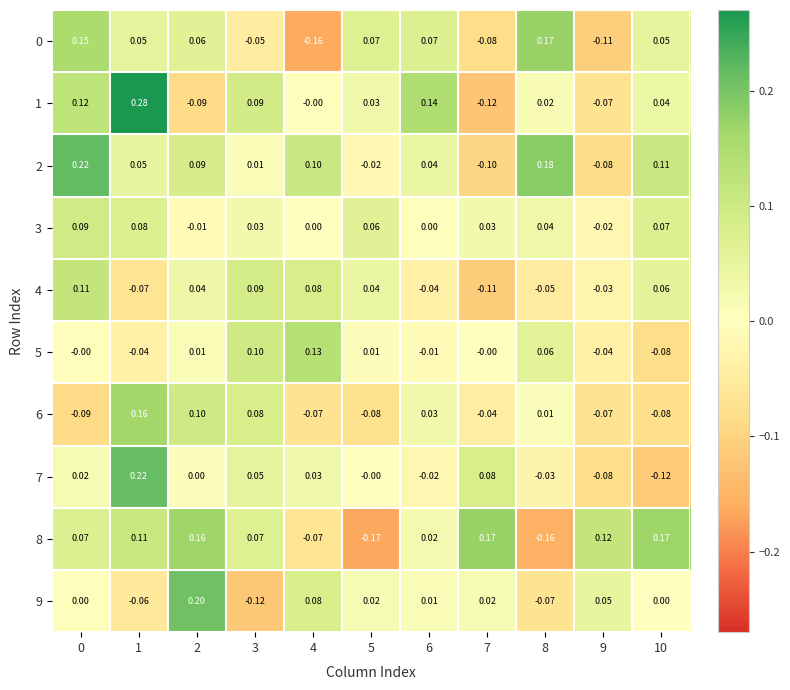

Is the value of 4 at 10 greater than the value of 2 at 1?

Yes